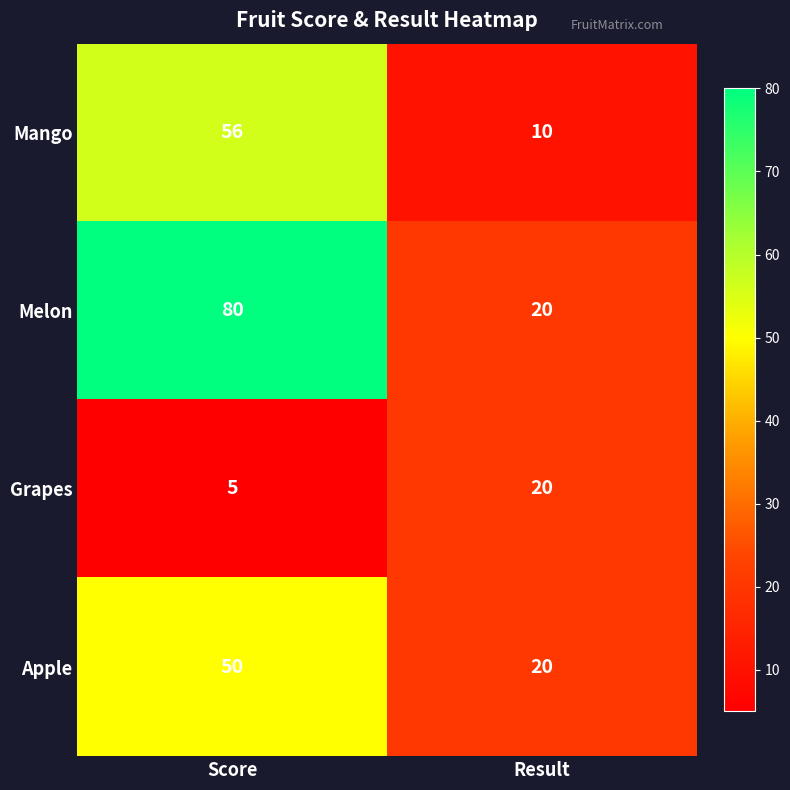

At which category is the sum across all series the highest?

Score